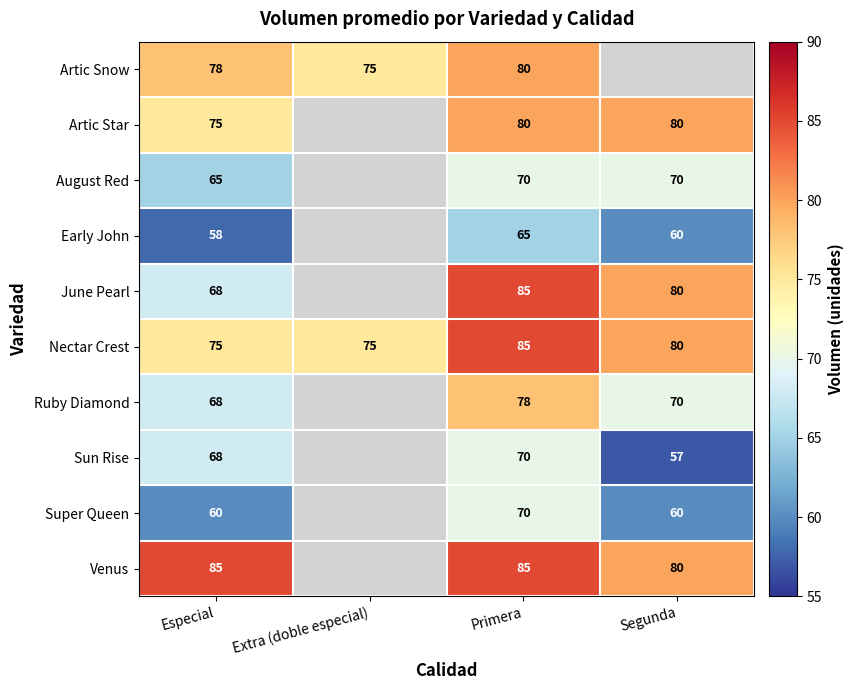

The Artic Star series shows 50 at Primera. True or false?

False